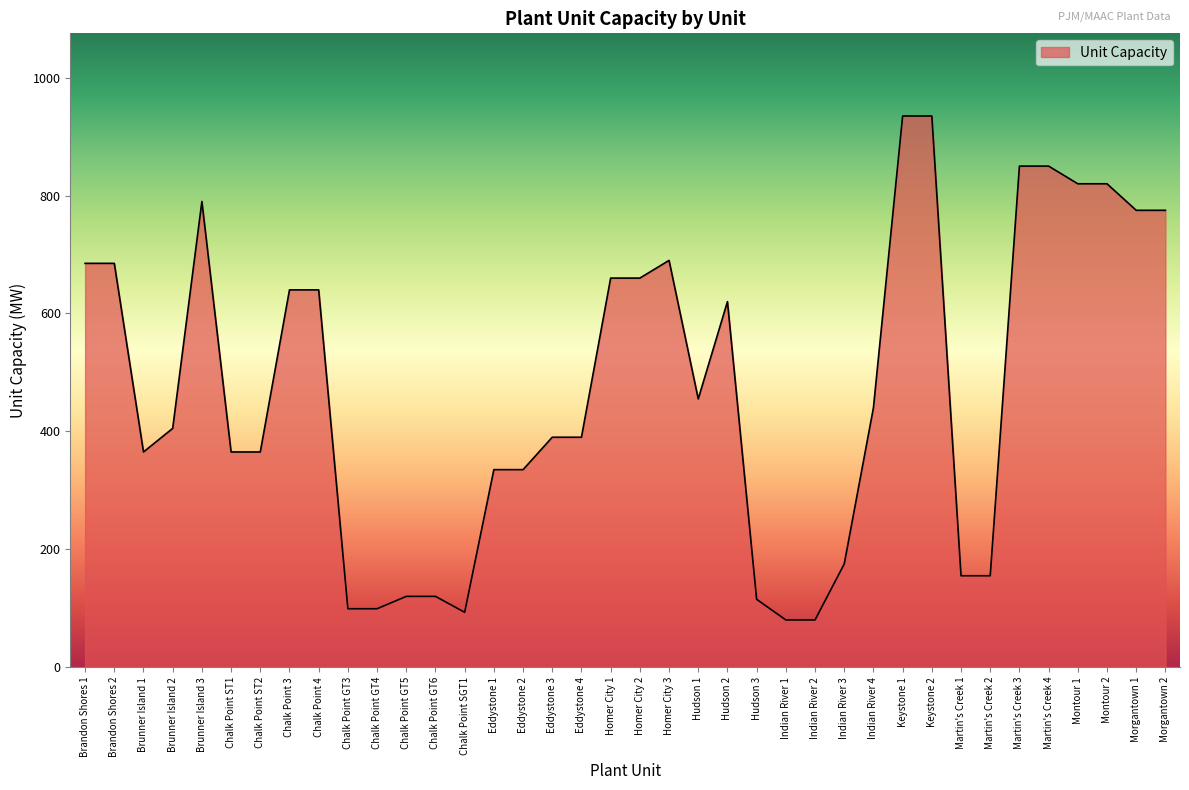

What is the average value?

473